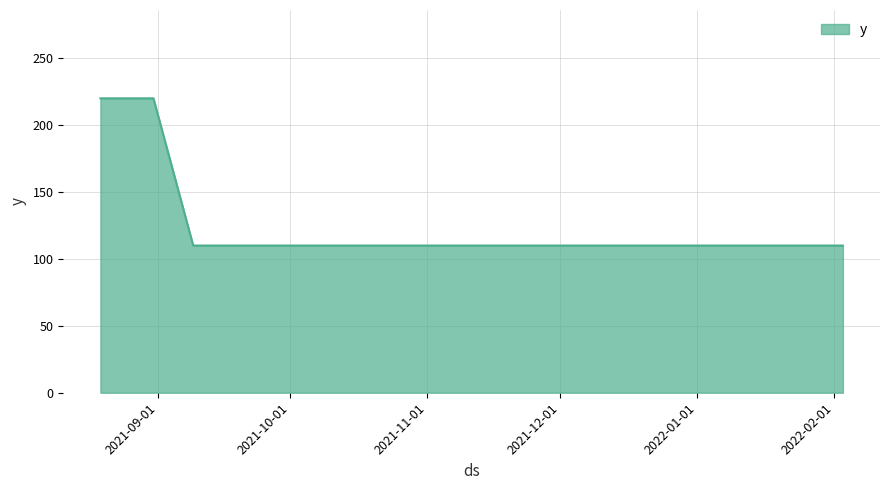

What is the maximum value shown in the chart?

220